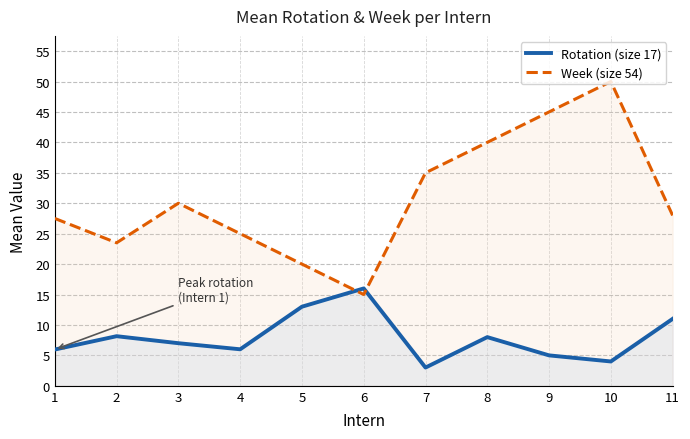

True or false: Week (size 54) has a value of 28.0 at 11.

True